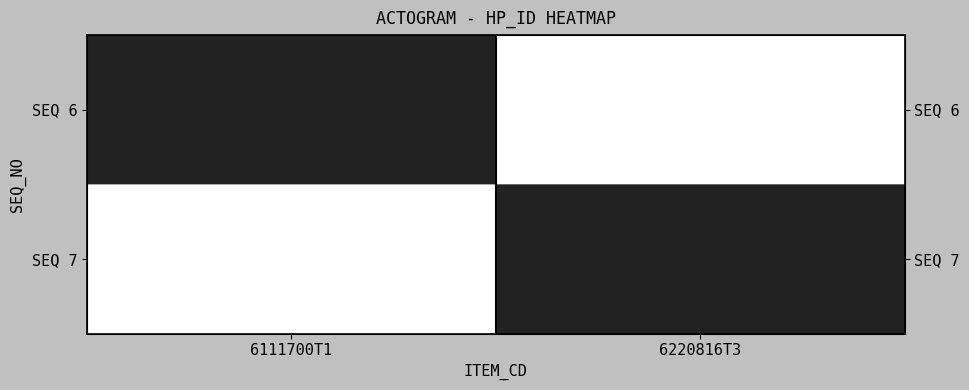

Which has a higher value, 6220816T3 or 6111700T1?

6111700T1